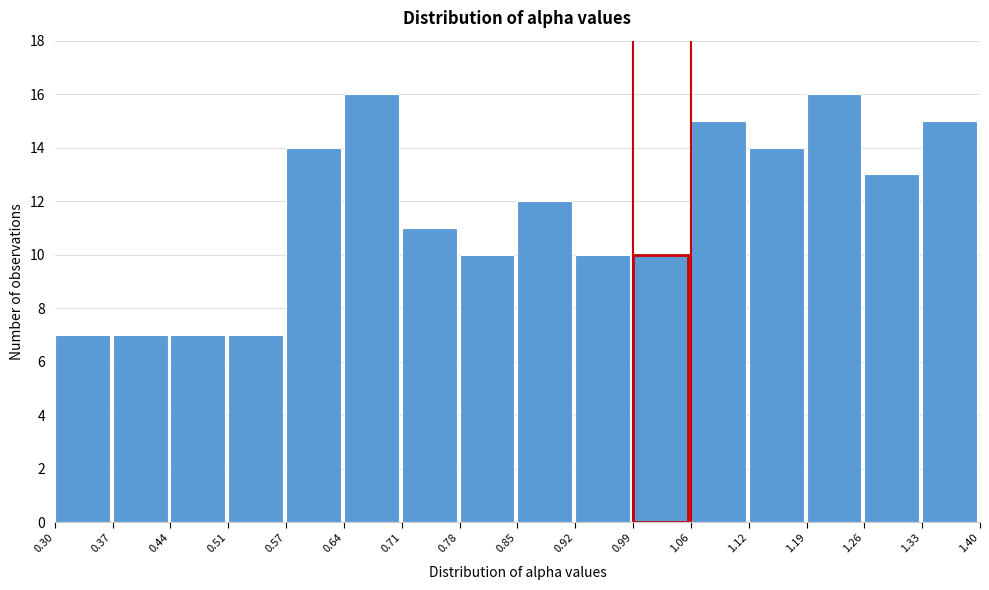

Reading left to right, list every bar in this chart as the range it spans on the x-axis followed by its height. The values are not printed on the chart, so give them approximately, as read against the axis.

0.30 to 0.37: 7
0.37 to 0.44: 7
0.44 to 0.51: 7
0.51 to 0.57: 7
0.57 to 0.64: 14
0.64 to 0.71: 16
0.71 to 0.78: 11
0.78 to 0.85: 10
0.85 to 0.92: 12
0.92 to 0.99: 10
0.99 to 1.06: 10
1.06 to 1.12: 15
1.12 to 1.19: 14
1.19 to 1.26: 16
1.26 to 1.33: 13
1.33 to 1.40: 15